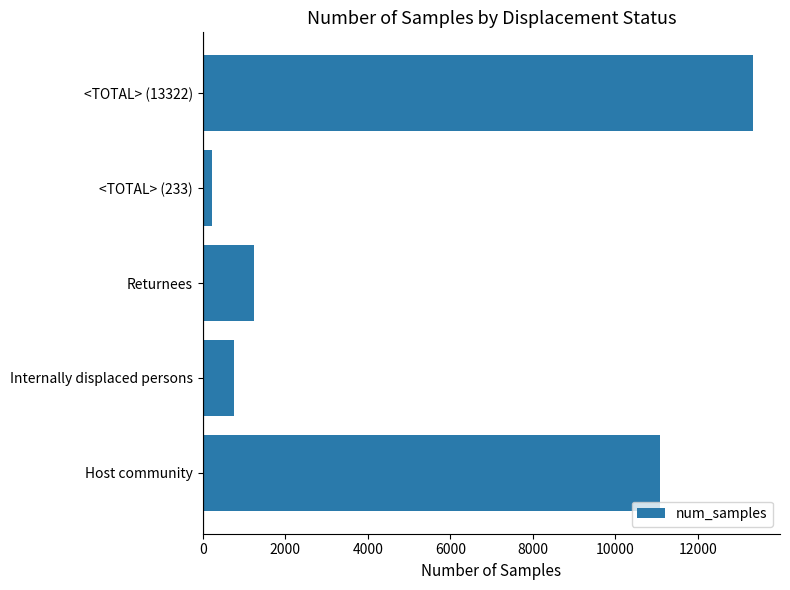

Between Internally displaced persons and <TOTAL> (13322), which is larger?

<TOTAL> (13322)